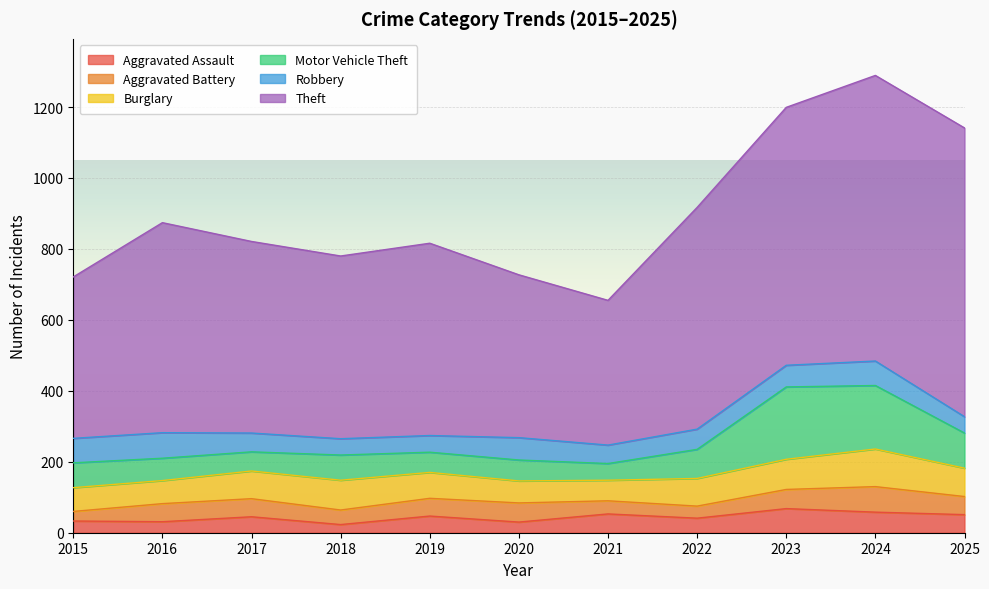

Count the number of data series in this chart.

6